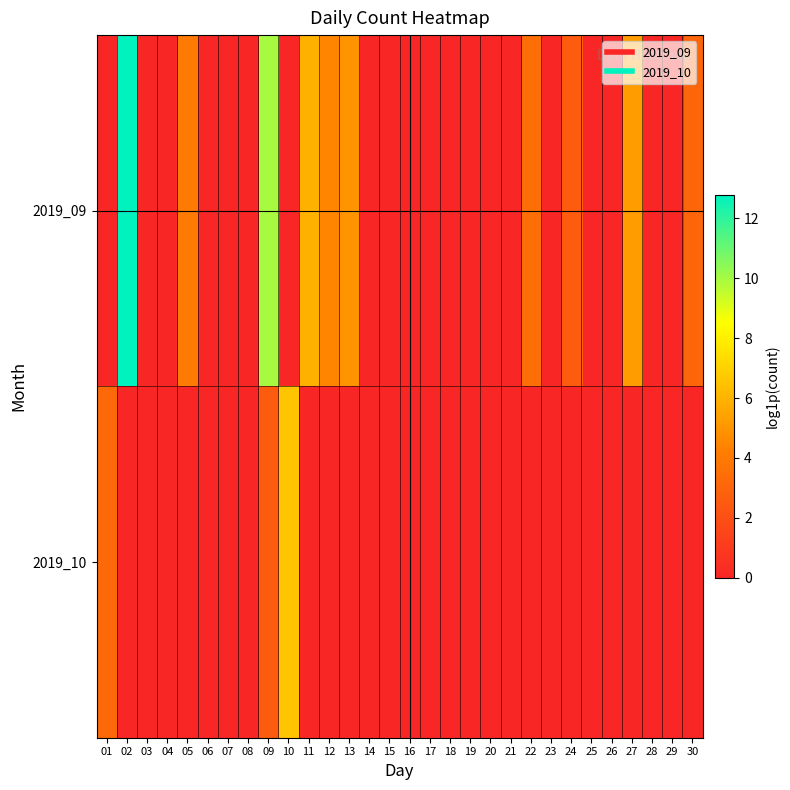

Which category has the highest value across all series?

02